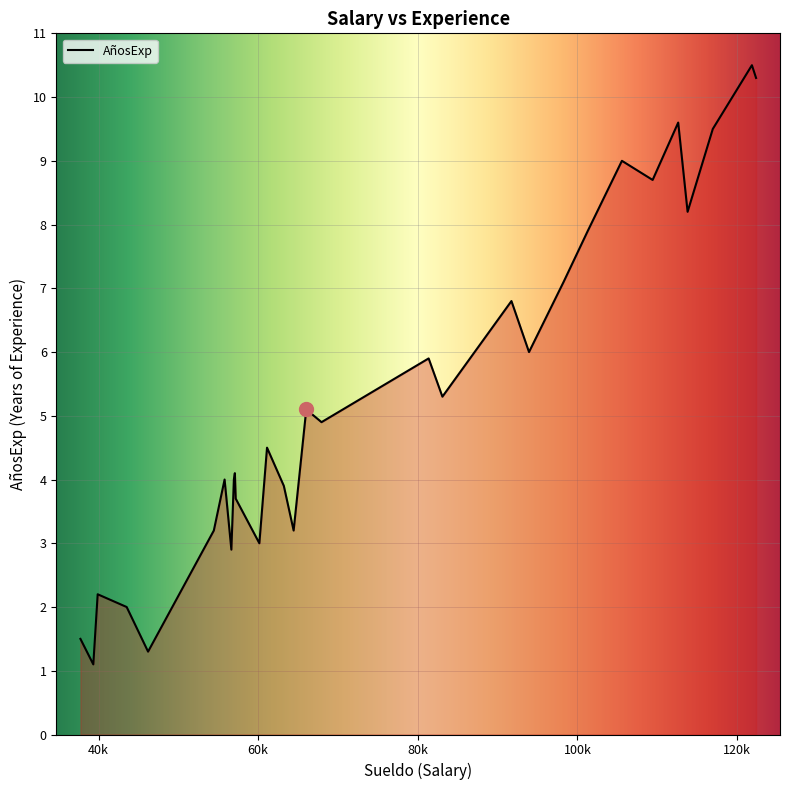

What is the difference between the maximum and minimum values?

9.4